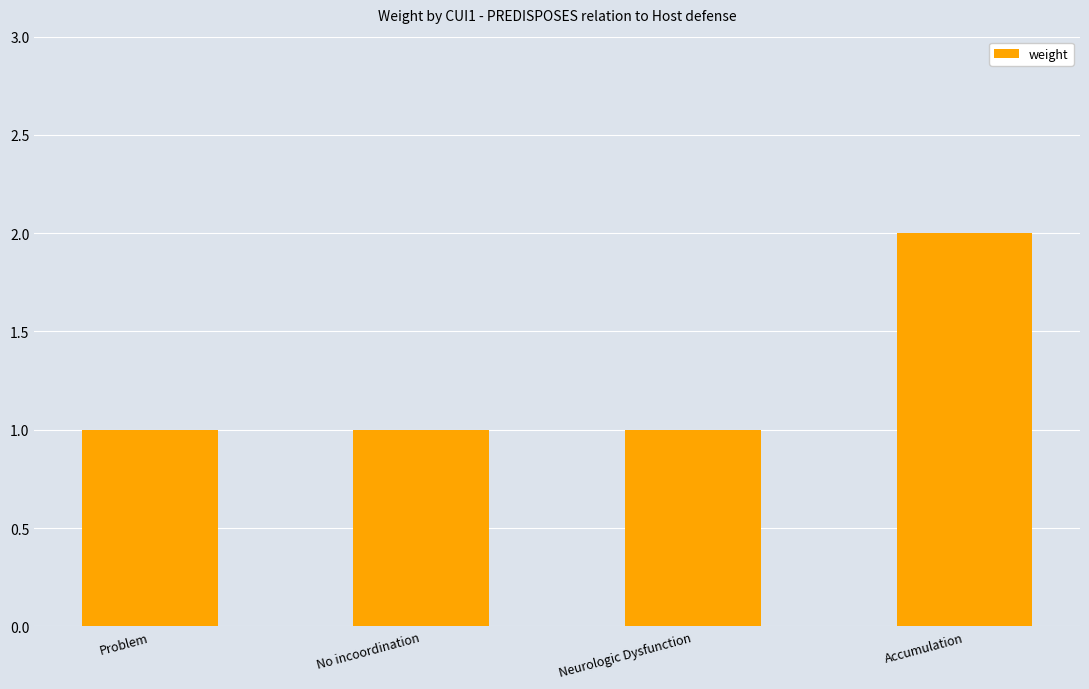

What is the value of the 4th bar from the left?

2